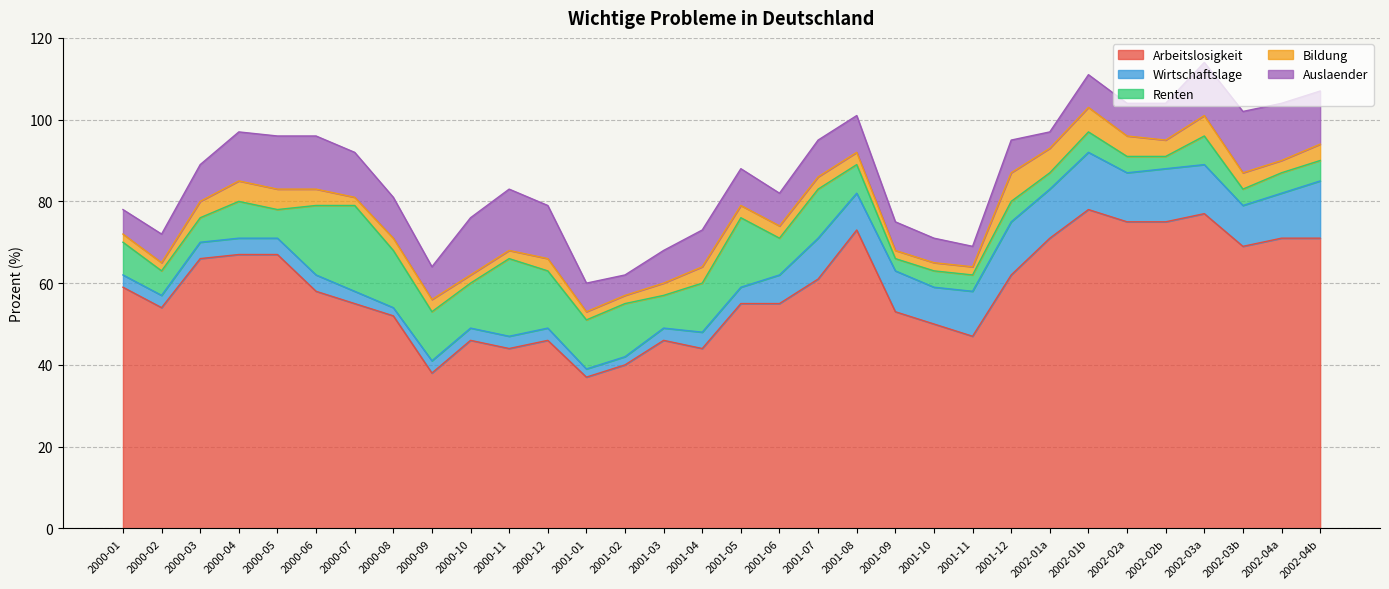

What is the difference between the maximum and minimum values in the Renten series?

17